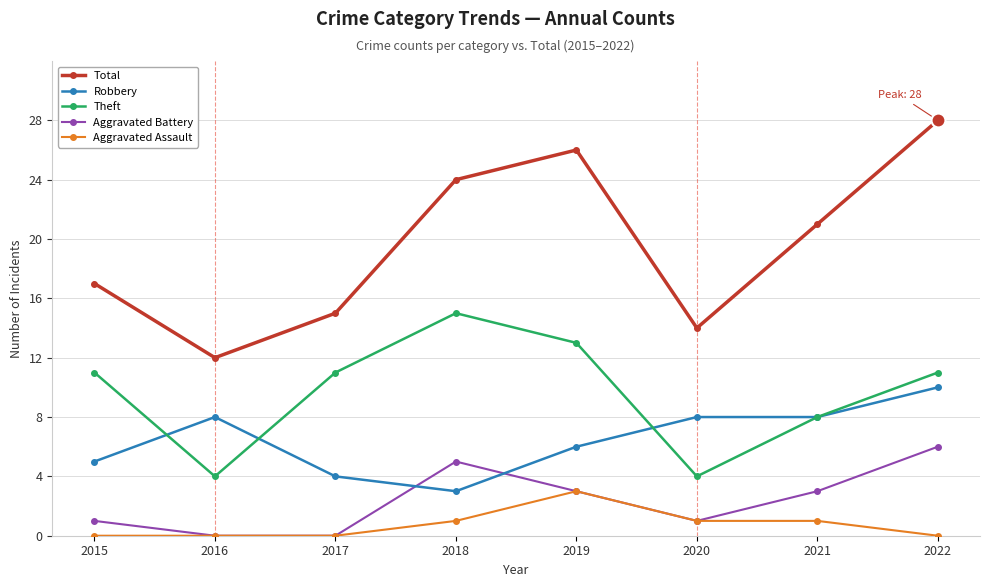

What are all the series names shown in the legend?

Total, Robbery, Theft, Aggravated Battery, Aggravated Assault